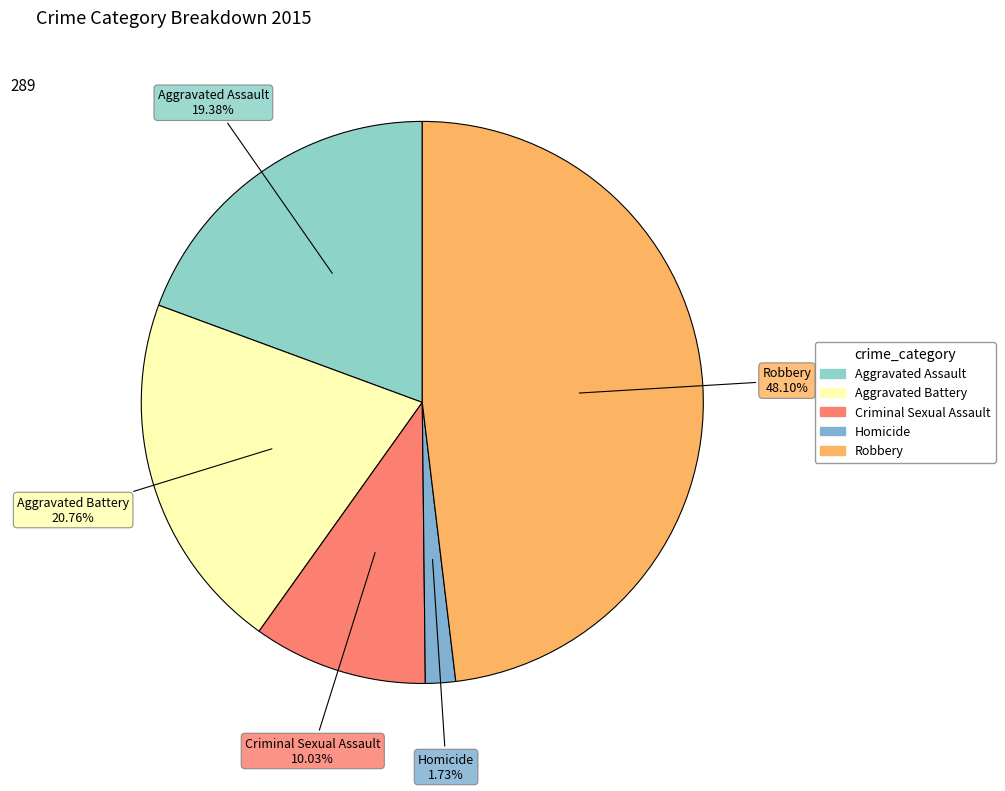

Does Criminal Sexual Assault account for over 50% of the chart?

No